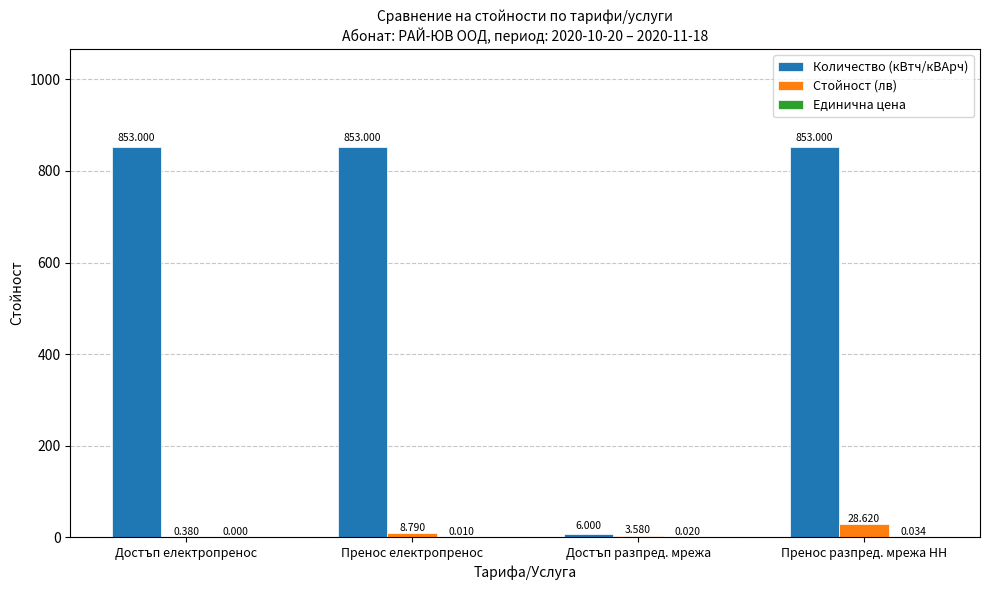

At which label does Стойност (лв) first exceed 8?

Пренос електропренос